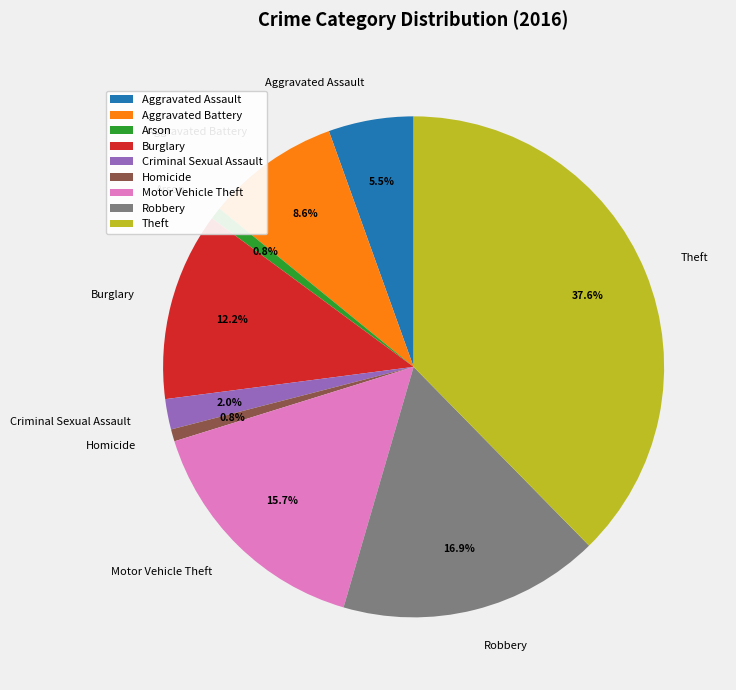

To the nearest percent, what is the combined percentage of Aggravated Battery and Motor Vehicle Theft?

24%